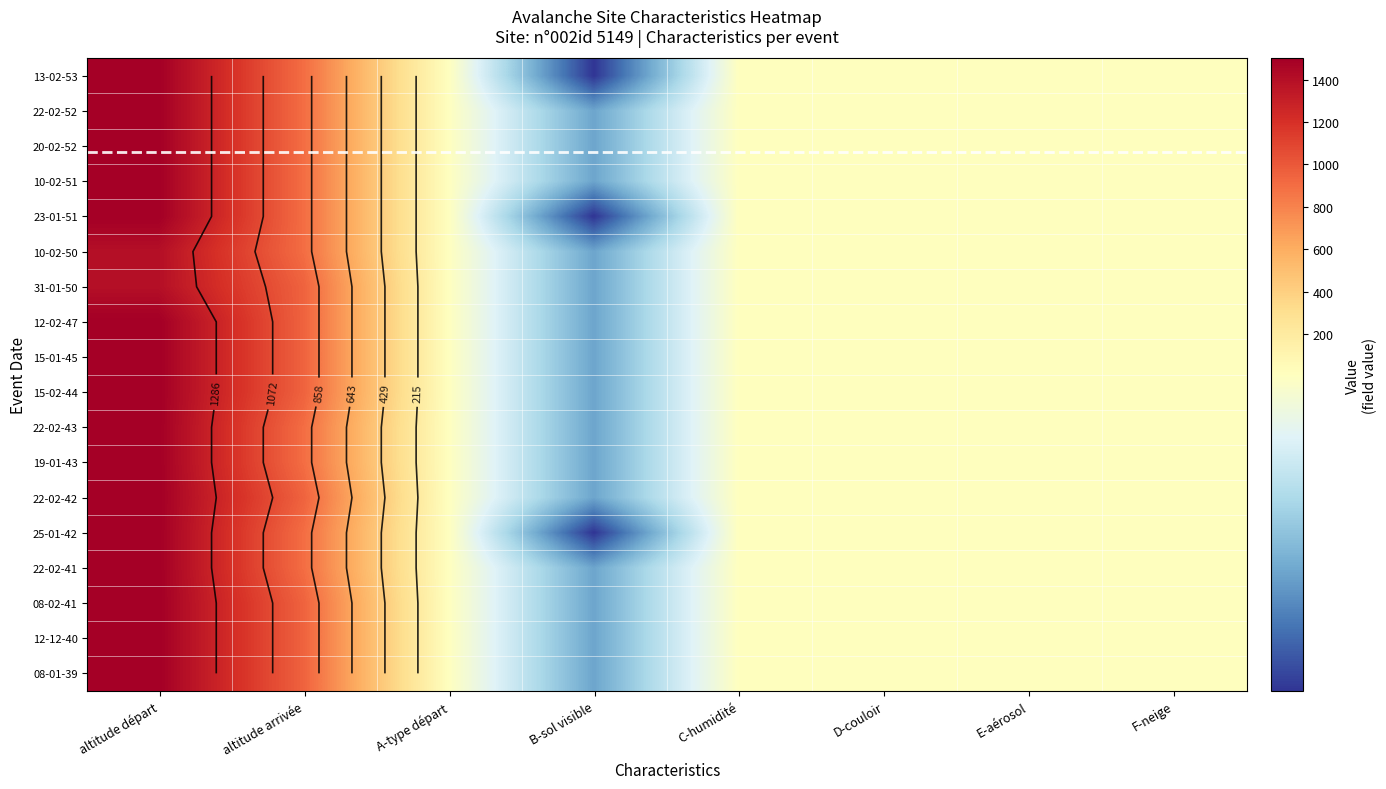

Is it true that 15-02-44 equals 9 at E-aérosol?

True